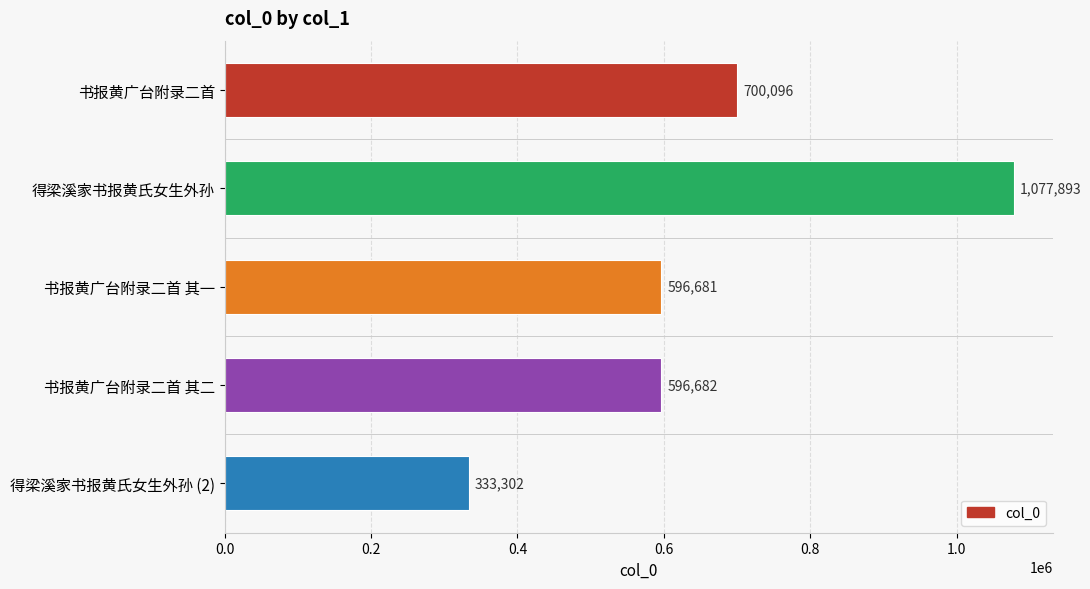

What is the difference between the values at 得梁溪家书报黄氏女生外孙 (2) and 书报黄广台附录二首 其二?

263380